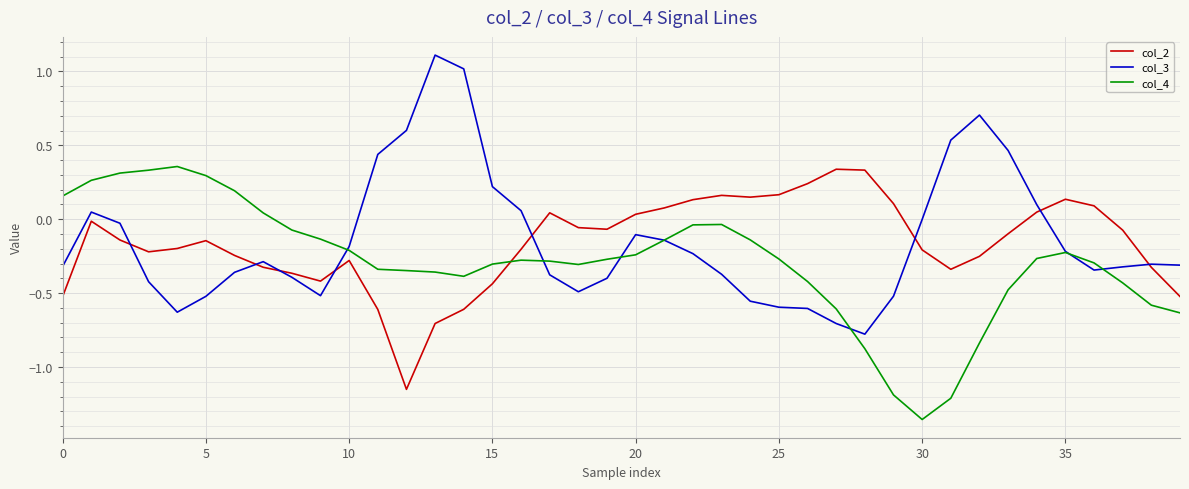

How many positive values does the col_2 series have?

14